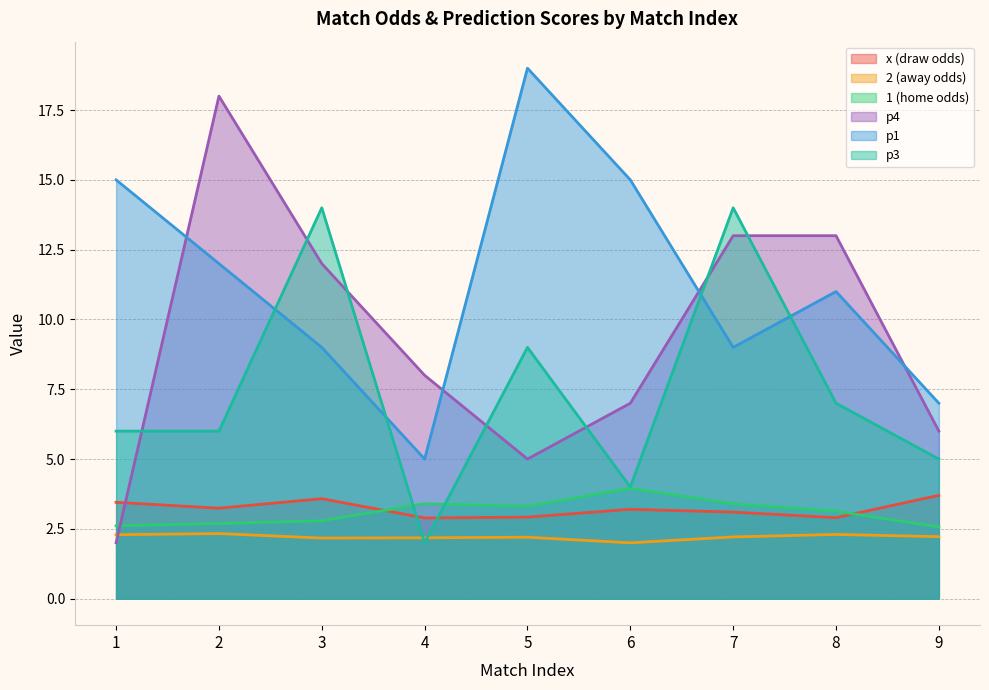

At which category does p1 reach its first local valley?

4